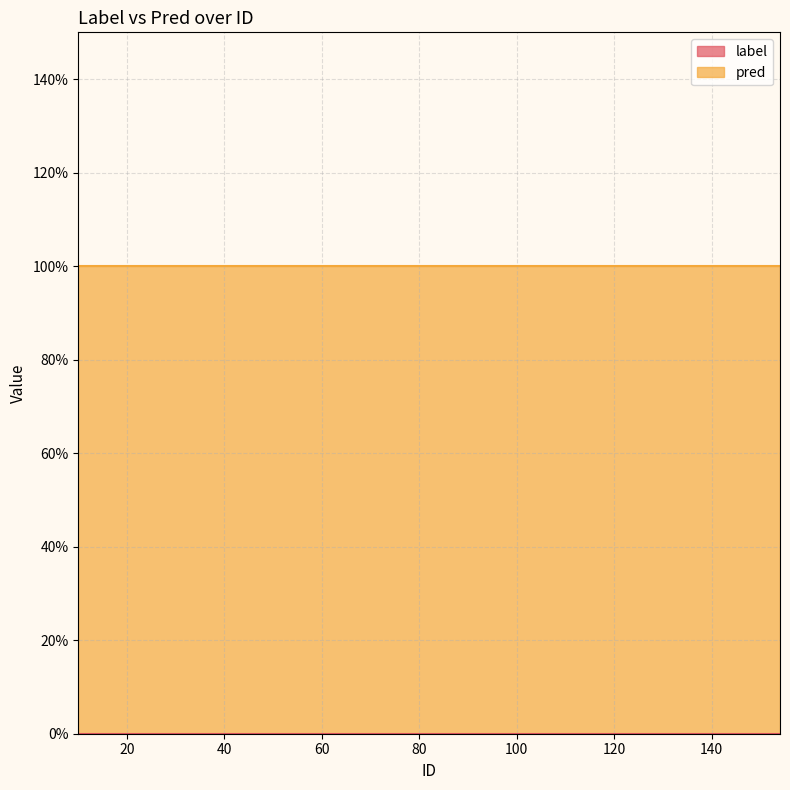

True or false: label and pred cross at least once.

False